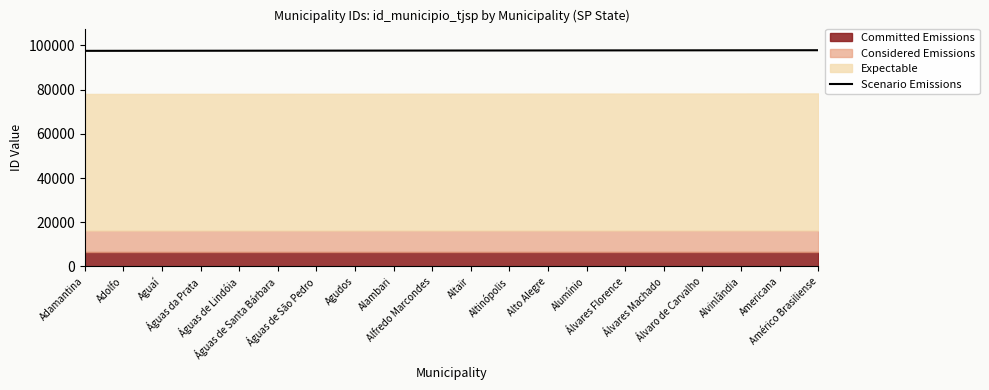

What position from the right is Alfredo Marcondes?

11